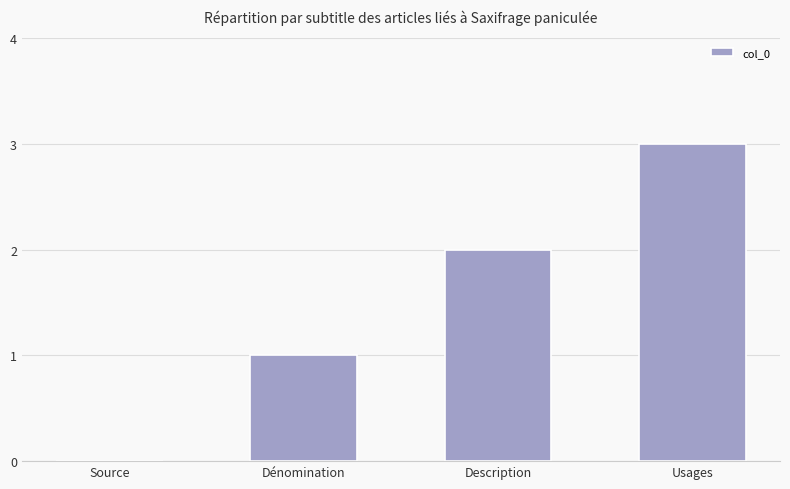

Reading right to left, extract all data points from this chart.

3	2	1	0